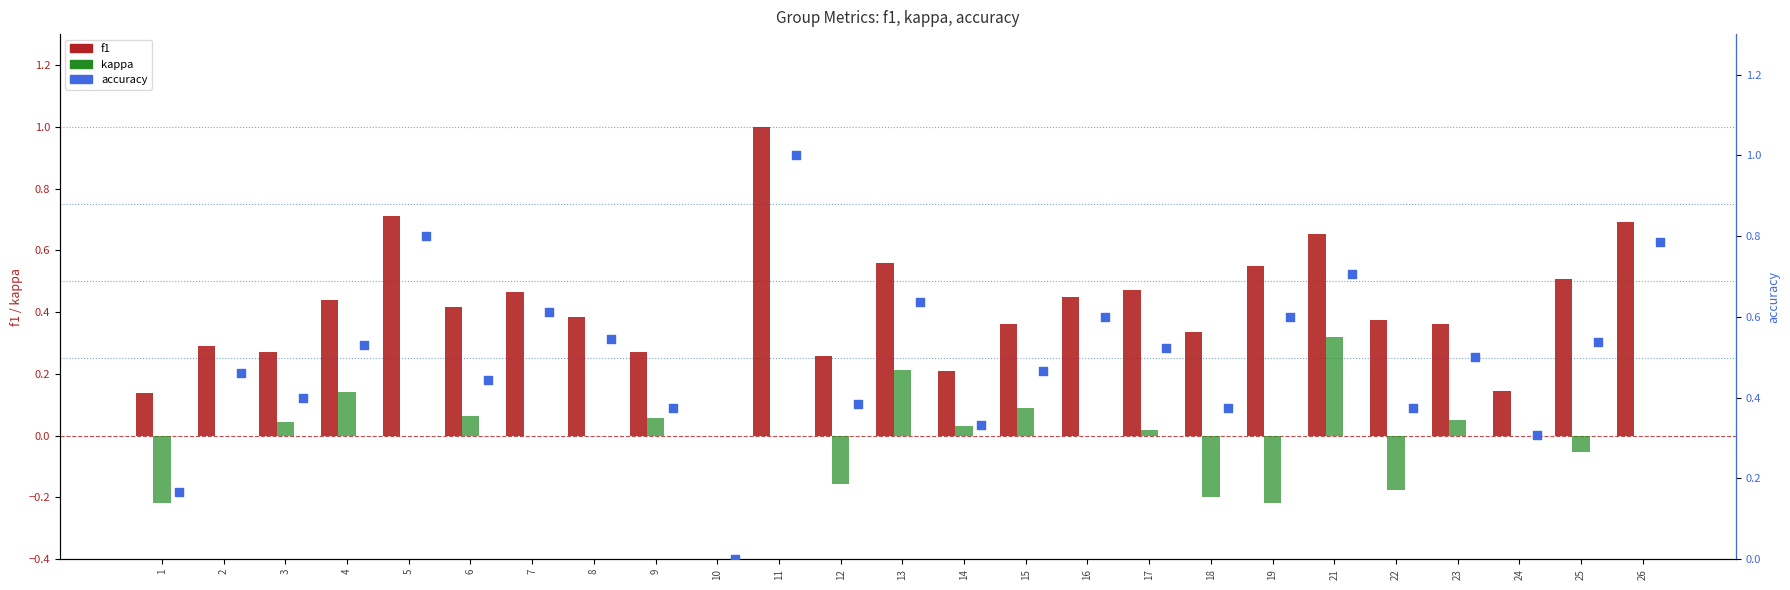

Which series has the widest spread of Y values?

f1